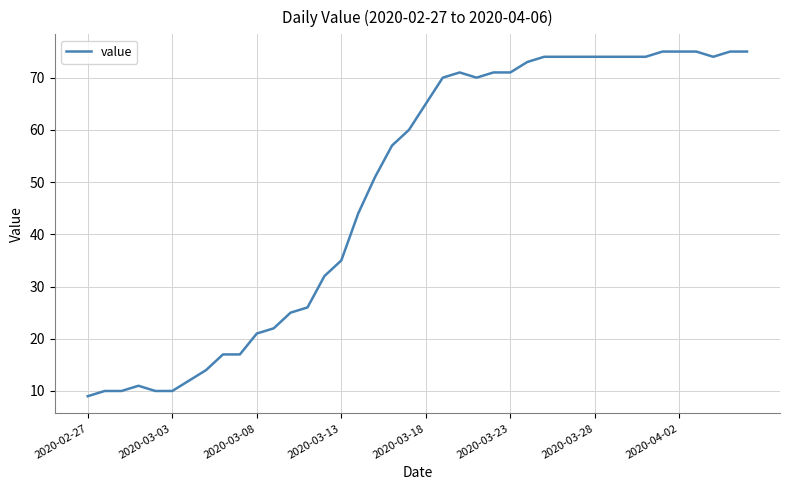

What is the difference between the second highest and minimum values?

66